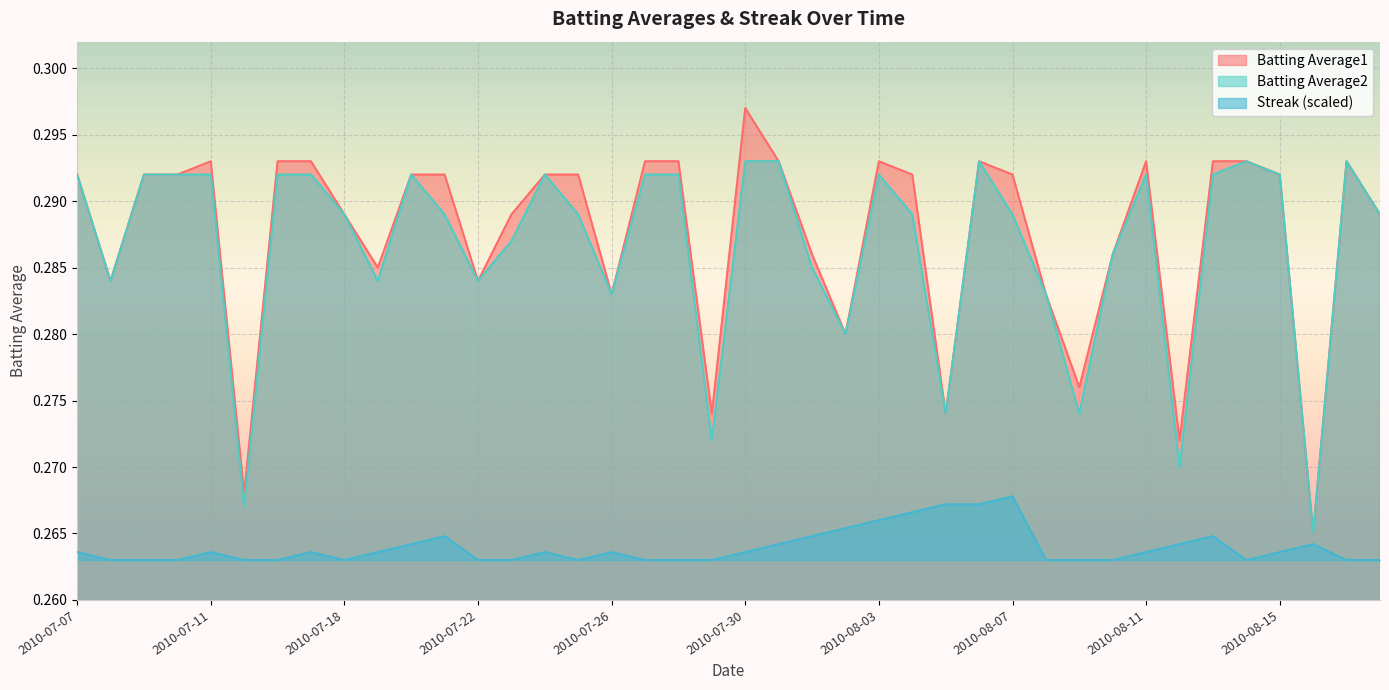

Which series has the largest total across all categories?

Batting Average1